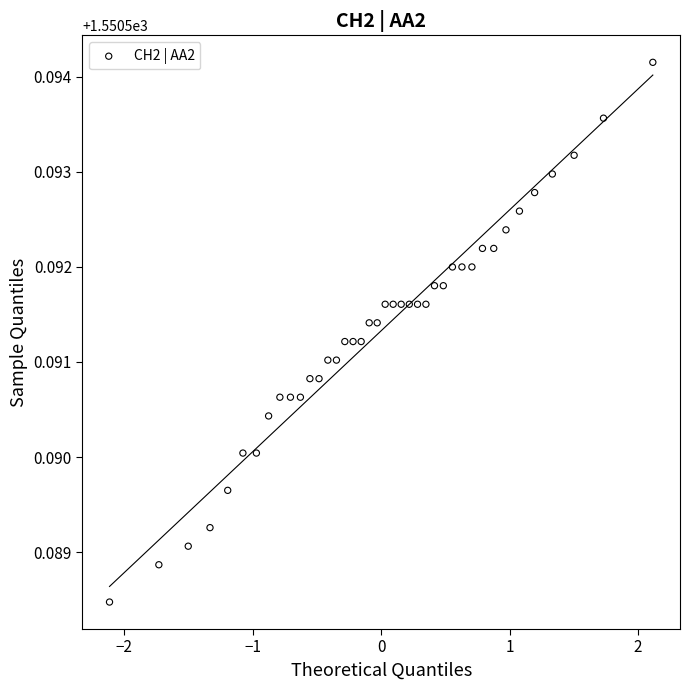

What is the range of X values (max minus min)?

4.2